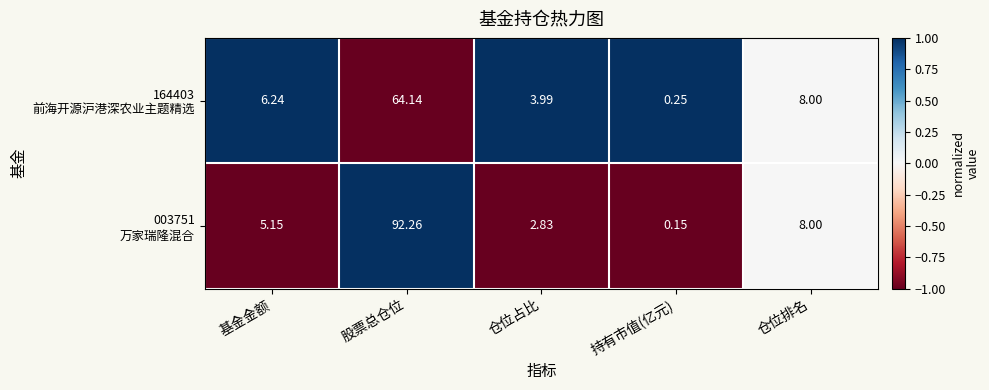

Count the number of data series in this chart.

2